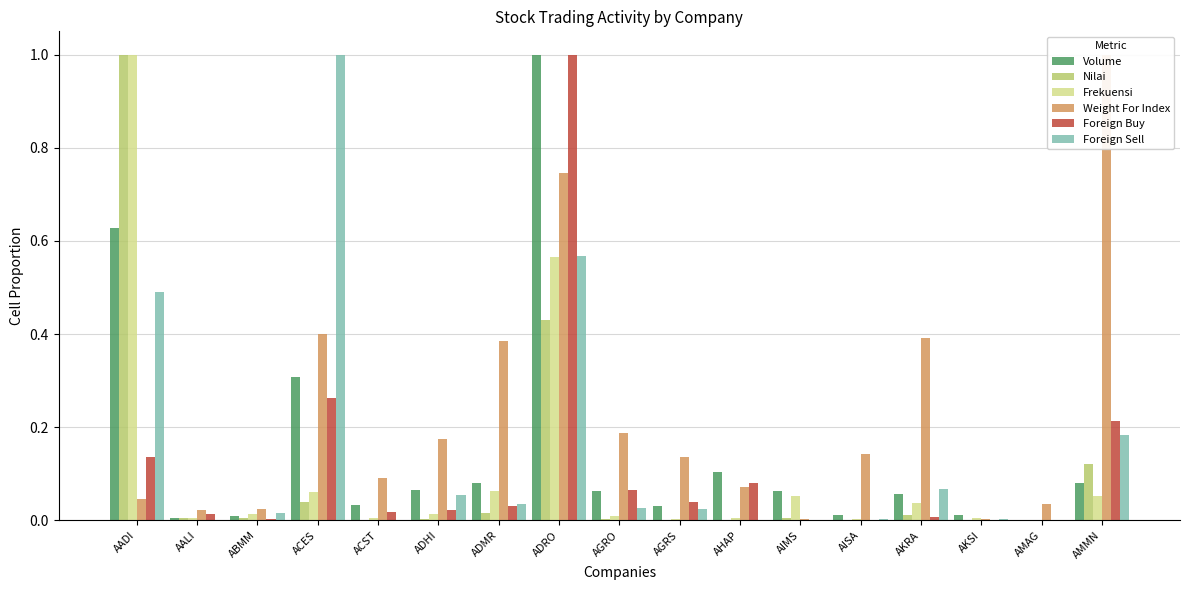

Reading left to right, what are all the values shown in this chart?

Volume: AADI=0.6	AALI=0.0	ABMM=0.0	ACES=0.3	ACST=0.0	ADHI=0.1	ADMR=0.1	ADRO=1.0	AGRO=0.1	AGRS=0.0	AHAP=0.1	AIMS=0.1	AISA=0.0	AKRA=0.1	AKSI=0.0	AMAG=0.0	AMMN=0.1
Nilai: AADI=1.0	AALI=0.0	ABMM=0.0	ACES=0.0	ACST=0.0	ADHI=0.0	ADMR=0.0	ADRO=0.4	AGRO=0.0	AGRS=0.0	AHAP=0.0	AIMS=0.0	AISA=0.0	AKRA=0.0	AKSI=0.0	AMAG=0.0	AMMN=0.1
Frekuensi: AADI=1.0	AALI=0.0	ABMM=0.0	ACES=0.1	ACST=0.0	ADHI=0.0	ADMR=0.1	ADRO=0.6	AGRO=0.0	AGRS=0.0	AHAP=0.0	AIMS=0.1	AISA=0.0	AKRA=0.0	AKSI=0.0	AMAG=0.0	AMMN=0.1
Weight For Index: AADI=0.0	AALI=0.0	ABMM=0.0	ACES=0.4	ACST=0.1	ADHI=0.2	ADMR=0.4	ADRO=0.7	AGRO=0.2	AGRS=0.1	AHAP=0.1	AIMS=0.0	AISA=0.1	AKRA=0.4	AKSI=0.0	AMAG=0.0	AMMN=1.0
Foreign Buy: AADI=0.1	AALI=0.0	ABMM=0.0	ACES=0.3	ACST=0.0	ADHI=0.0	ADMR=0.0	ADRO=1.0	AGRO=0.1	AGRS=0.0	AHAP=0.1	AIMS=0.0	AISA=0.0	AKRA=0.0	AKSI=0.0	AMAG=0.0	AMMN=0.2
Foreign Sell: AADI=0.5	AALI=0.0	ABMM=0.0	ACES=1.0	ACST=0.0	ADHI=0.1	ADMR=0.0	ADRO=0.6	AGRO=0.0	AGRS=0.0	AHAP=0.0	AIMS=0.0	AISA=0.0	AKRA=0.1	AKSI=0.0	AMAG=0.0	AMMN=0.2